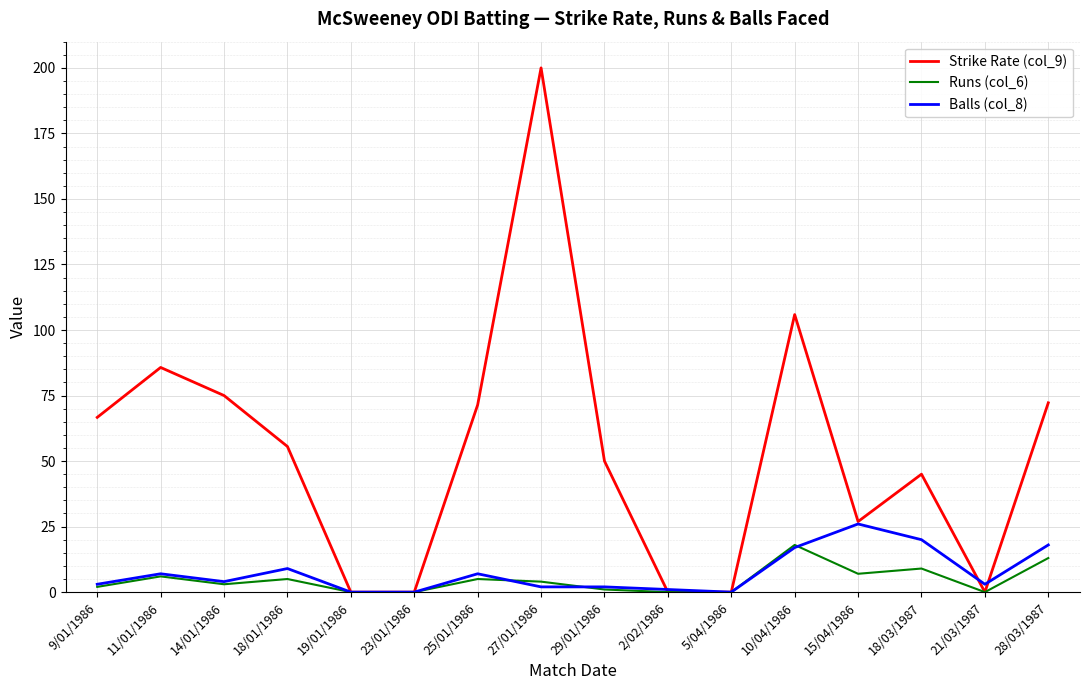

Where is Runs (col_6) nearest to the value 9?

18/03/1987